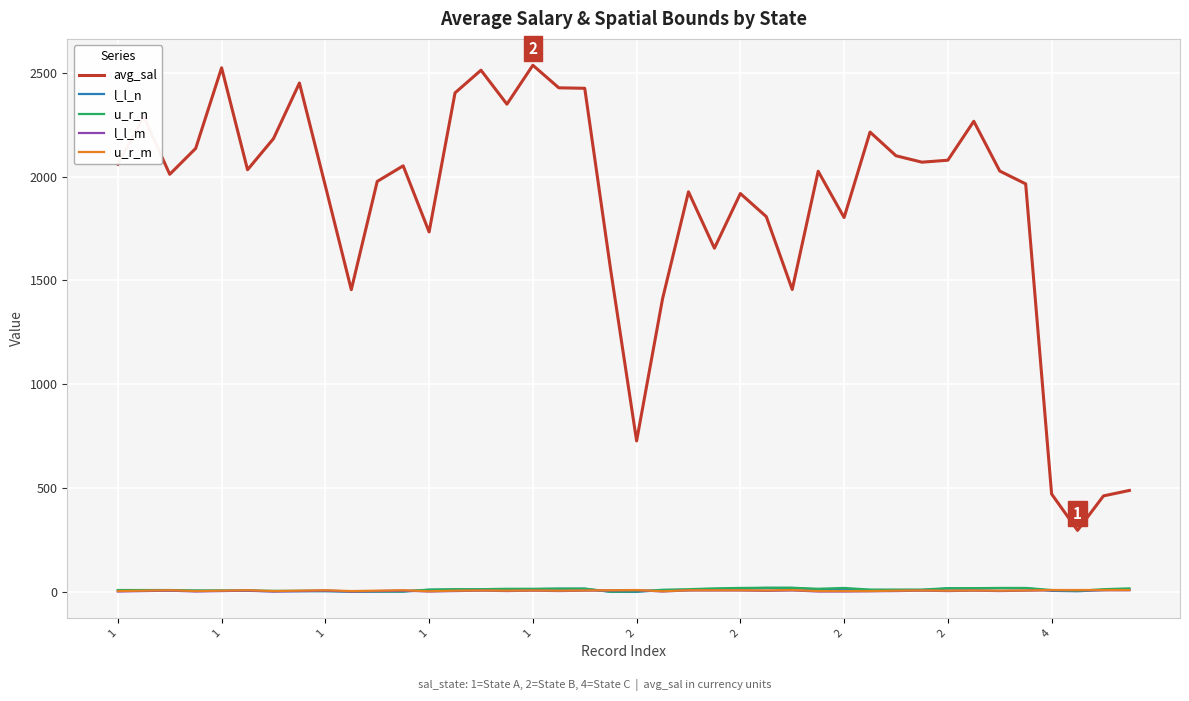

Which series has the largest range (max minus min)?

avg_sal